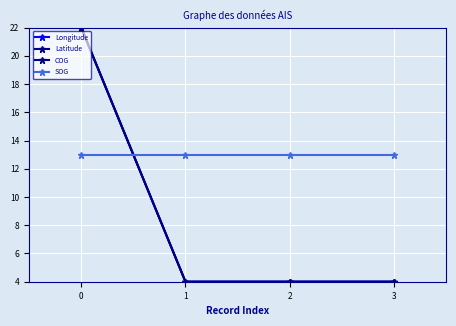

True or false: SOG has more than 1 points higher than both neighbors.

False